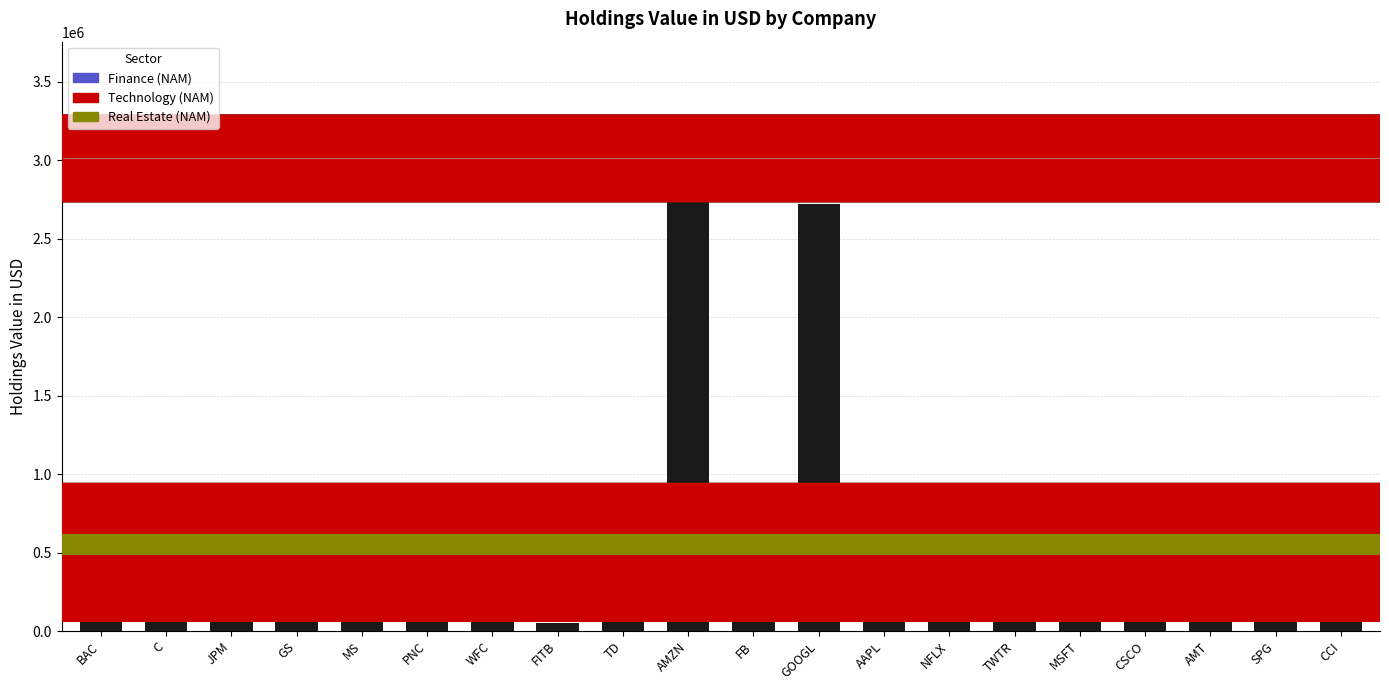

What is the difference between the maximum and minimum values?

2955202.9